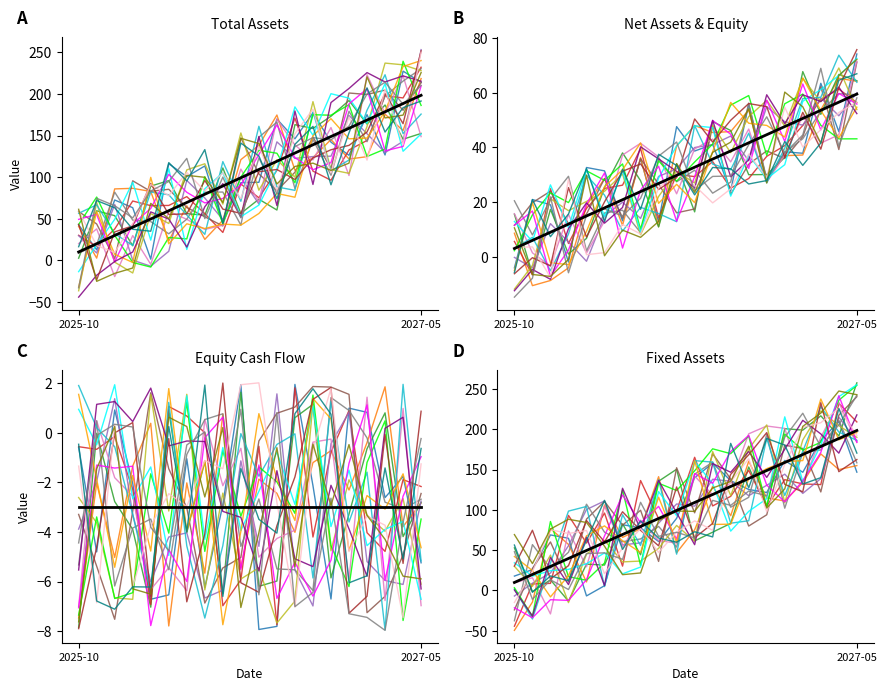

Where does the net_assets series first go above 32?

2026-08